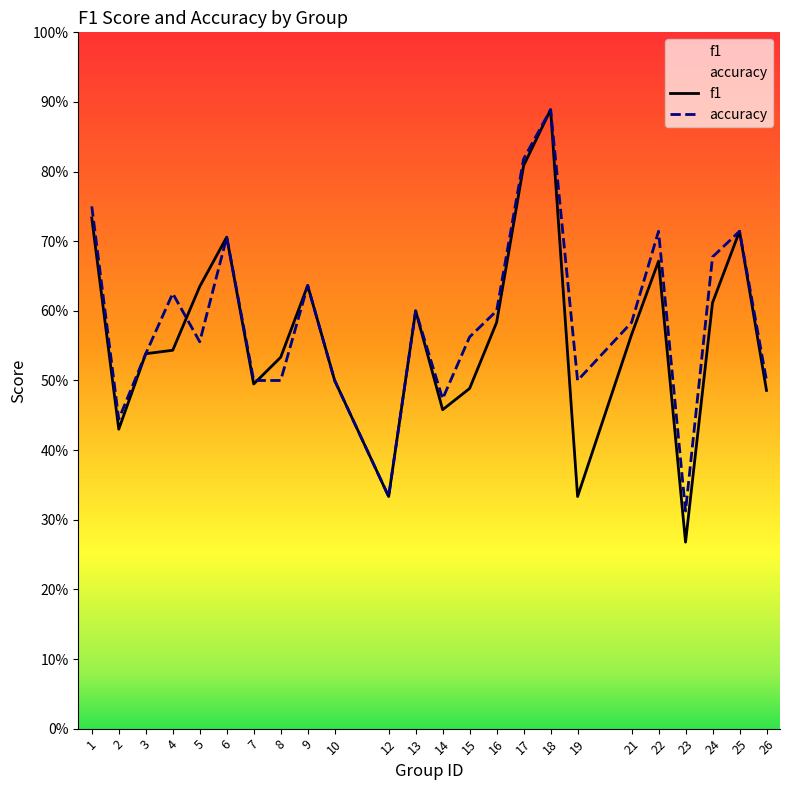

What is the sum of all f1 values?

13.6